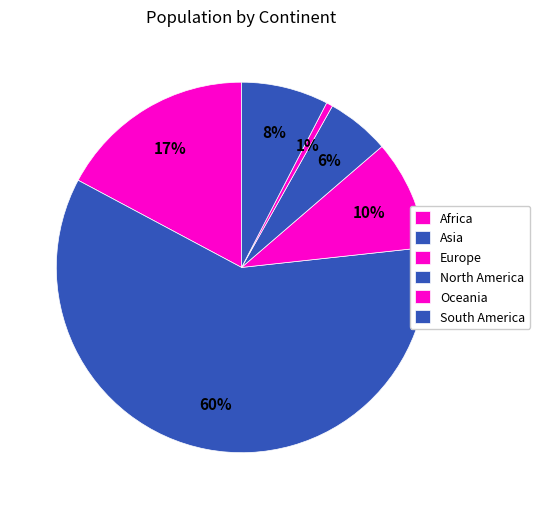

True or false: Africa accounts for 17% of the total.

True